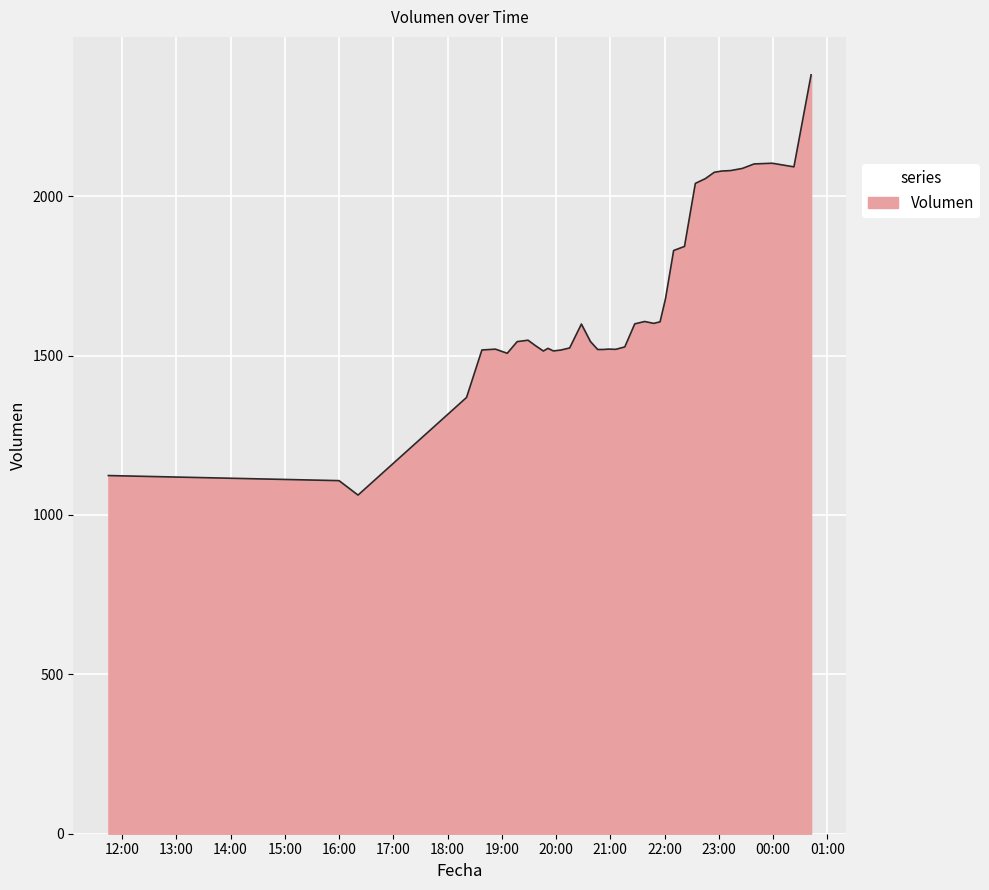

What is the greatest value displayed?

2380.6